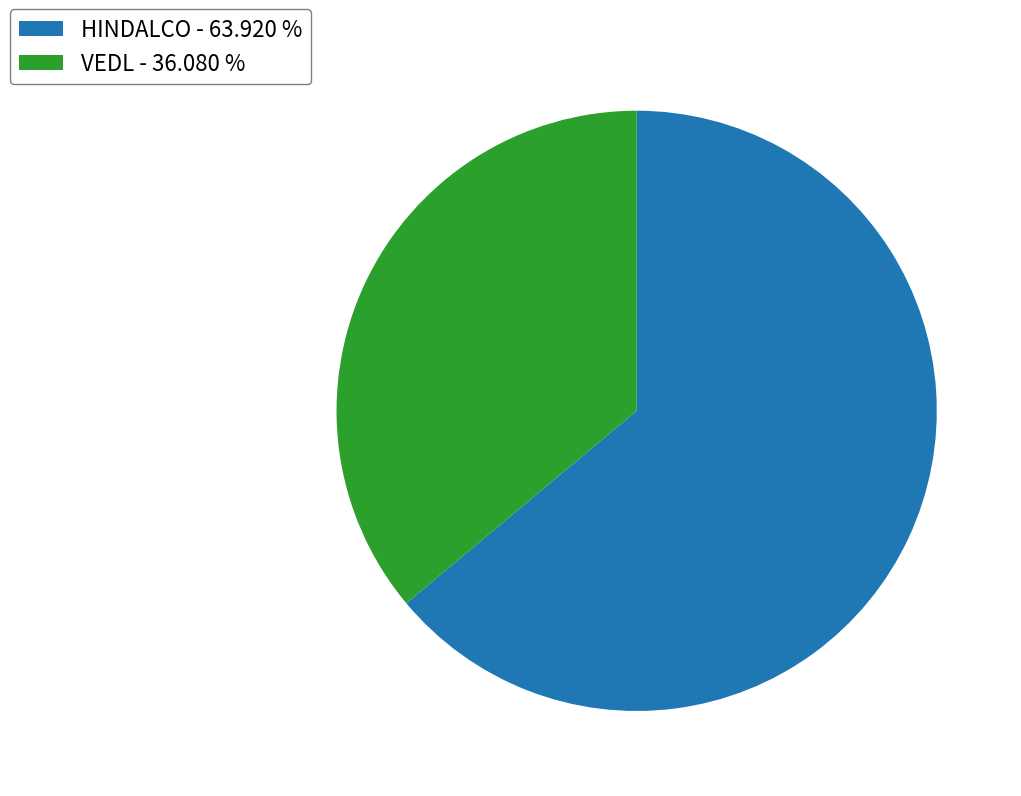

Combined, do VEDL and HINDALCO account for over 50%?

Yes